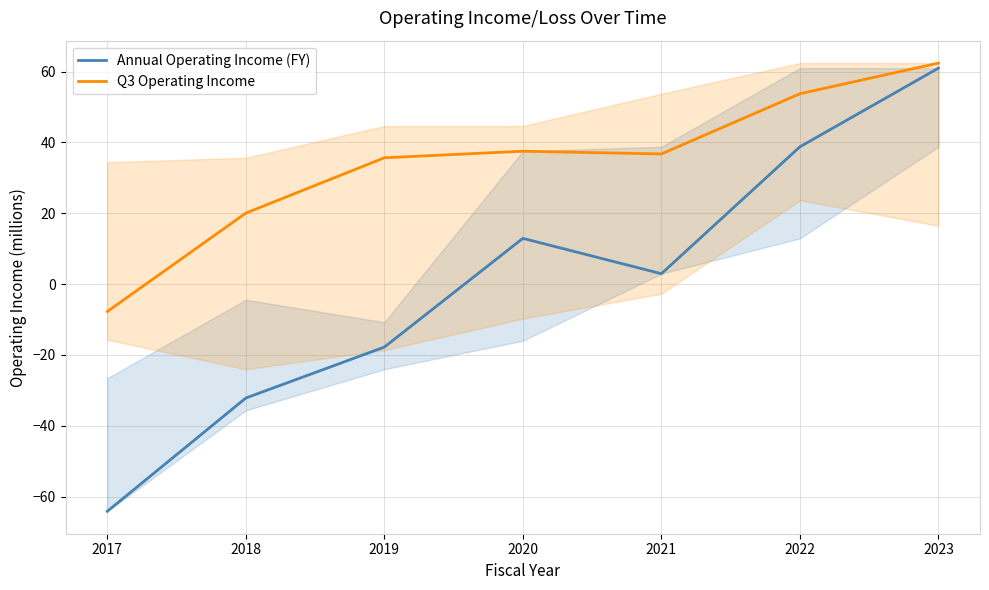

What is the spread (max minus min) of values at 2018?

52.2